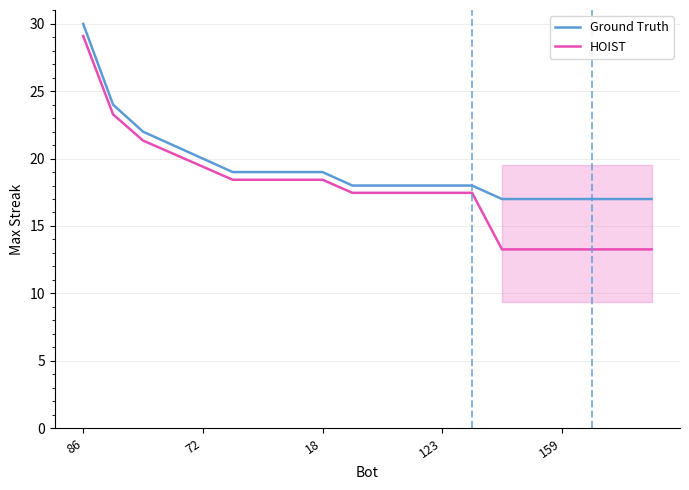

Which series has the largest range (max minus min)?

HOIST